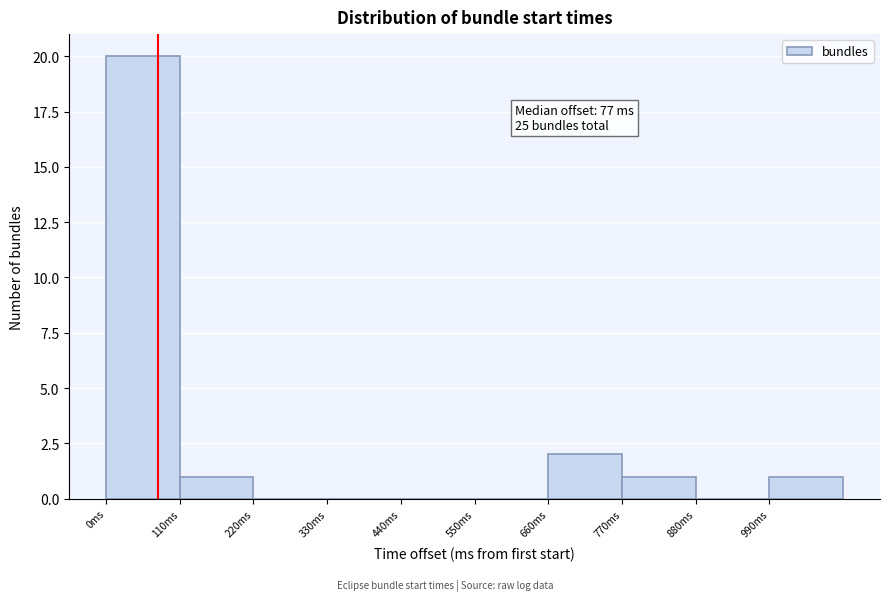

Over which range of the x-axis is the bar tallest?

0 to 110